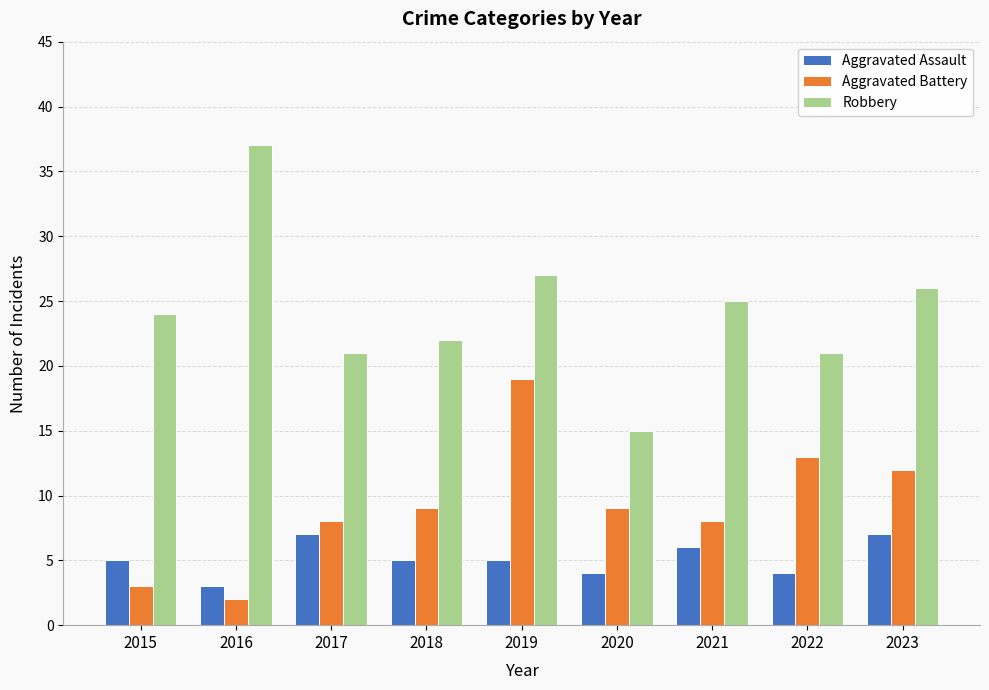

Rank the series at 2018 from highest to lowest value.

Robbery, Aggravated Battery, Aggravated Assault